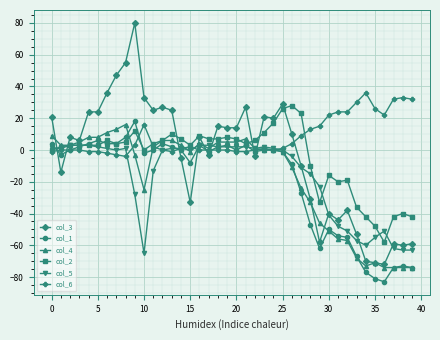

Reading left to right, what are all the values shown in this chart?

col_3: 21	-14	8	6	24	24	36	47	55	80	33	25	27	25	-5	-33	8	-3	15	14	14	27	-4	21	20	29	10	-10	-31	-58	-40	-44	-38	-53	-70	-71	-72	-59	-60	-59
col_1: 4	-3	0	2	4	6	4	4	8	18	-2	0	4	2	0	-8	3	-1	2	3	0	3	-1	0	0	-1	-9	-27	-47	-62	-50	-54	-55	-67	-77	-81	-83	-74	-73	-74
col_4: 9	3	3	5	8	8	11	13	16	-3	-25	2	6	6	3	-1	4	1	5	5	5	7	1	0	0	-1	-11	-24	-33	-46	-51	-56	-57	-68	-73	-71	-74	-74	-74	-74
col_2: 0	2	3	3	3	3	6	4	5	12	0	4	6	10	7	3	9	7	7	8	7	4	6	11	17	26	28	23	-10	-33	-16	-20	-19	-36	-42	-48	-58	-42	-40	-42
col_5: 1	1	3	3	3	2	1	0	1	-28	-65	-13	0	1	1	0	3	3	2	2	2	2	1	2	1	0	-4	-11	-15	-23	-41	-48	-51	-57	-60	-55	-51	-62	-63	-63
col_6: -1	0	0	0	-1	-1	-2	-3	-4	3	16	2	0	-1	1	2	0	0	0	0	-1	-1	0	1	0	1	4	9	13	15	22	24	24	30	36	26	22	32	33	32